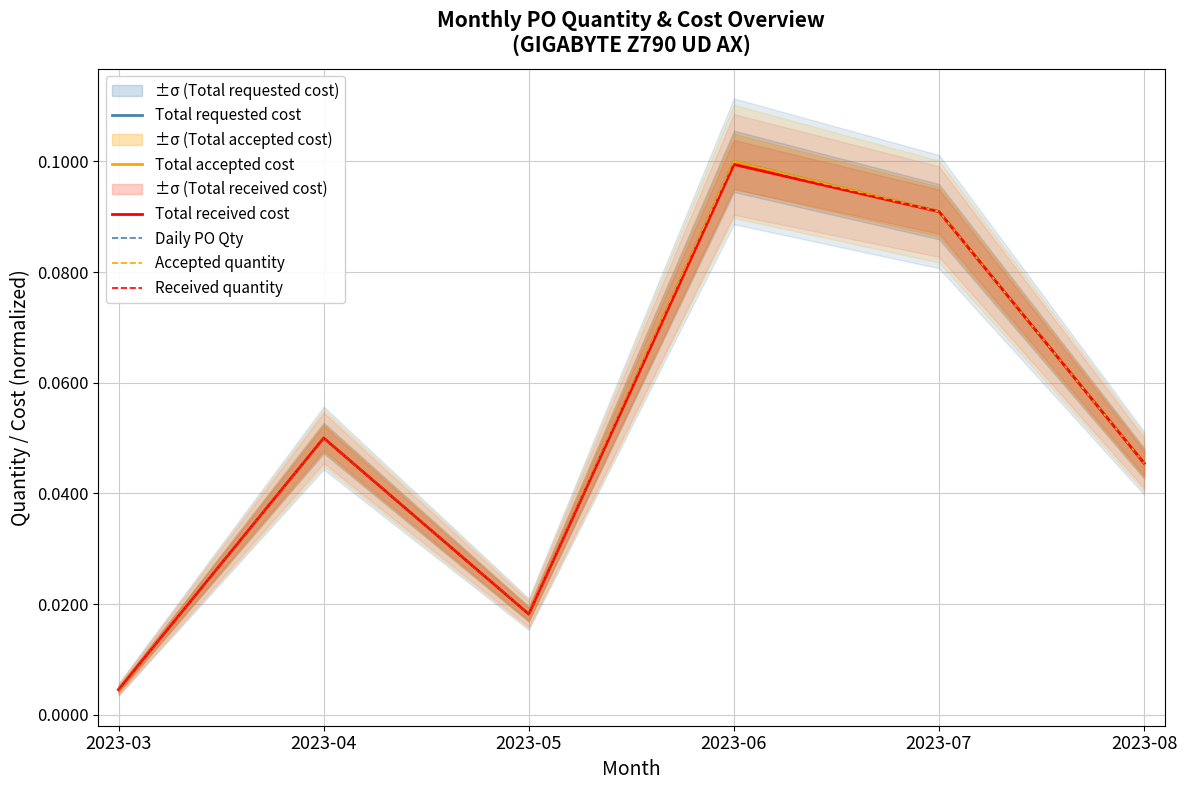

The Accepted quantity series shows 0.0 at 2023-03. True or false?

False